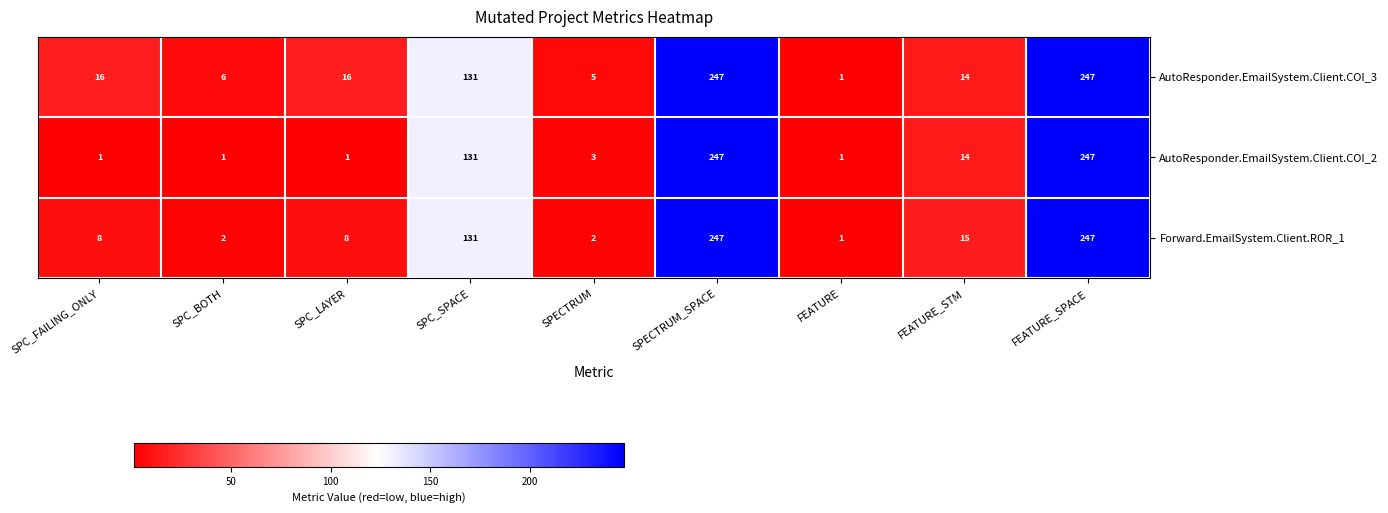

Reading right to left, extract all data points from this chart.

AutoResponder.EmailSystem.Client.COI_3: FEATURE_SPACE=247	FEATURE_STM=14	FEATURE=1	SPECTRUM_SPACE=247	SPECTRUM=5	SPC_SPACE=131	SPC_LAYER=16	SPC_BOTH=6	SPC_FAILING_ONLY=16
AutoResponder.EmailSystem.Client.COI_2: FEATURE_SPACE=247	FEATURE_STM=14	FEATURE=1	SPECTRUM_SPACE=247	SPECTRUM=3	SPC_SPACE=131	SPC_LAYER=1	SPC_BOTH=1	SPC_FAILING_ONLY=1
Forward.EmailSystem.Client.ROR_1: FEATURE_SPACE=247	FEATURE_STM=15	FEATURE=1	SPECTRUM_SPACE=247	SPECTRUM=2	SPC_SPACE=131	SPC_LAYER=8	SPC_BOTH=2	SPC_FAILING_ONLY=8